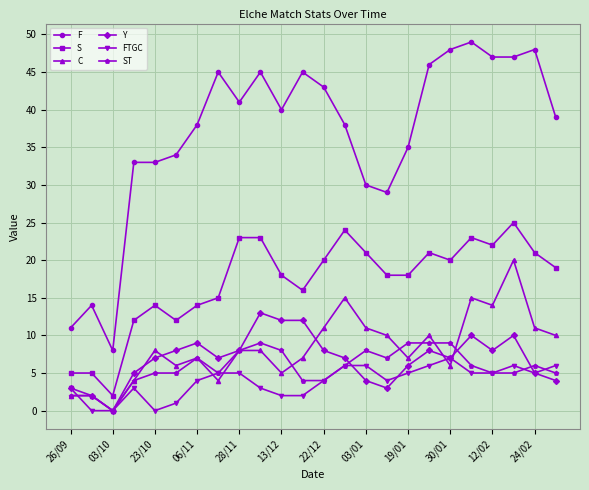

Which series ends up on top after the final intersection of FTGC and ST?

FTGC